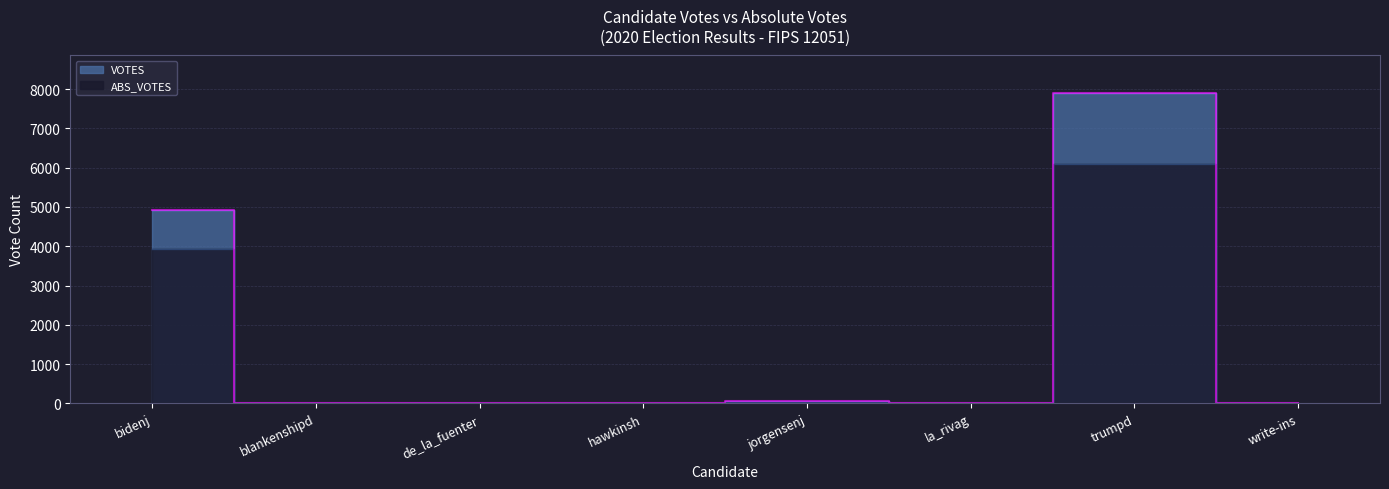

At which category does ABS_VOTES reach its first local peak?

jorgensenj